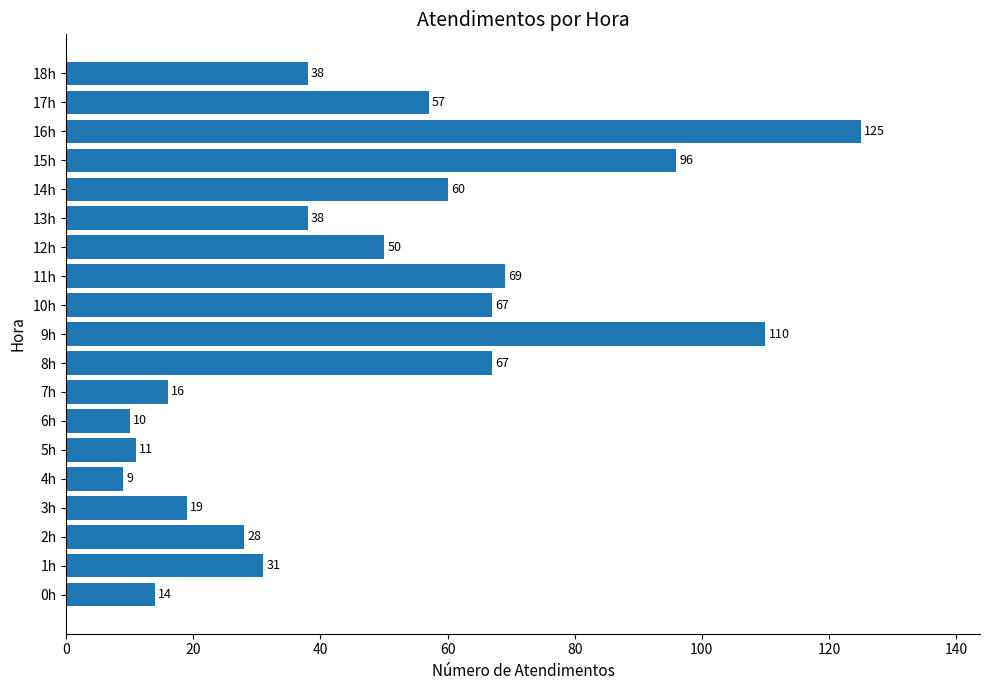

What is the change in value from 6h to 15h?

+86